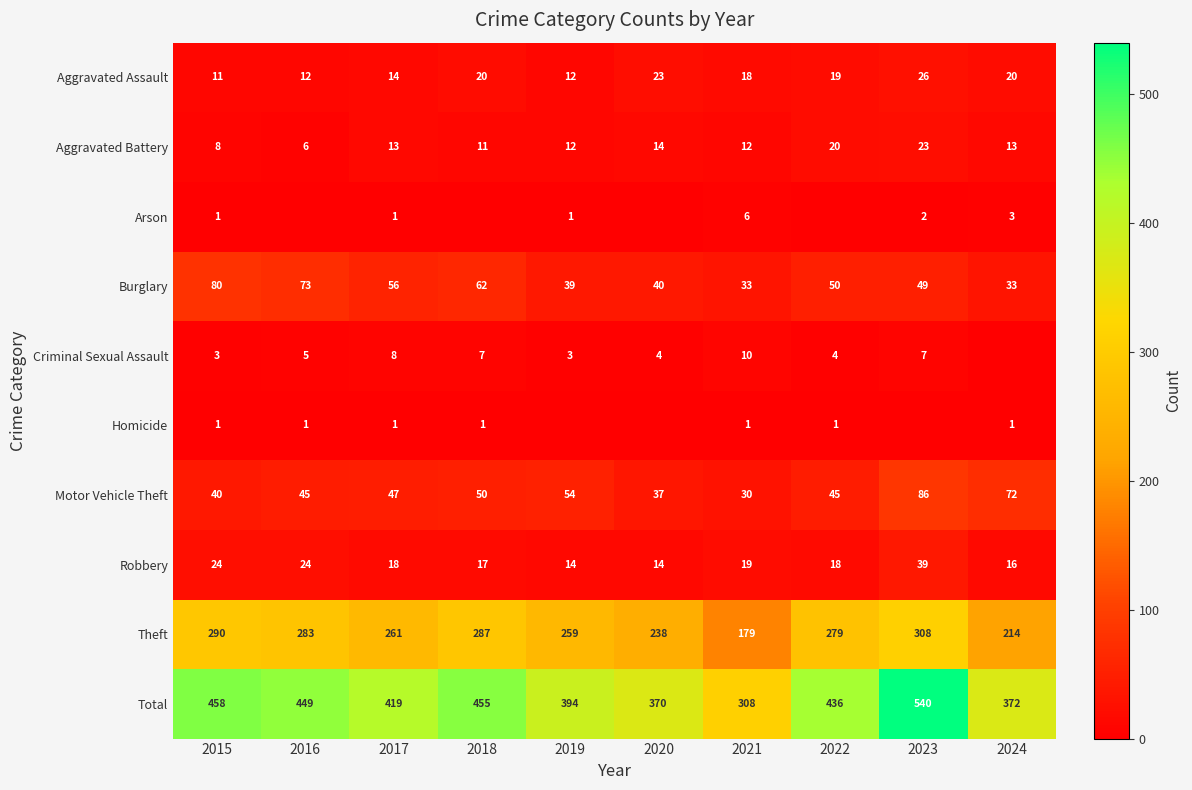

At which label does Total reach its minimum?

2021